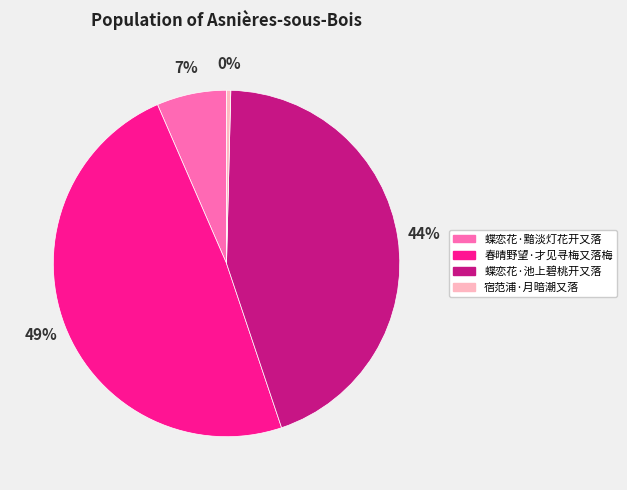

Is there any slice that represents more than half of the pie?

No